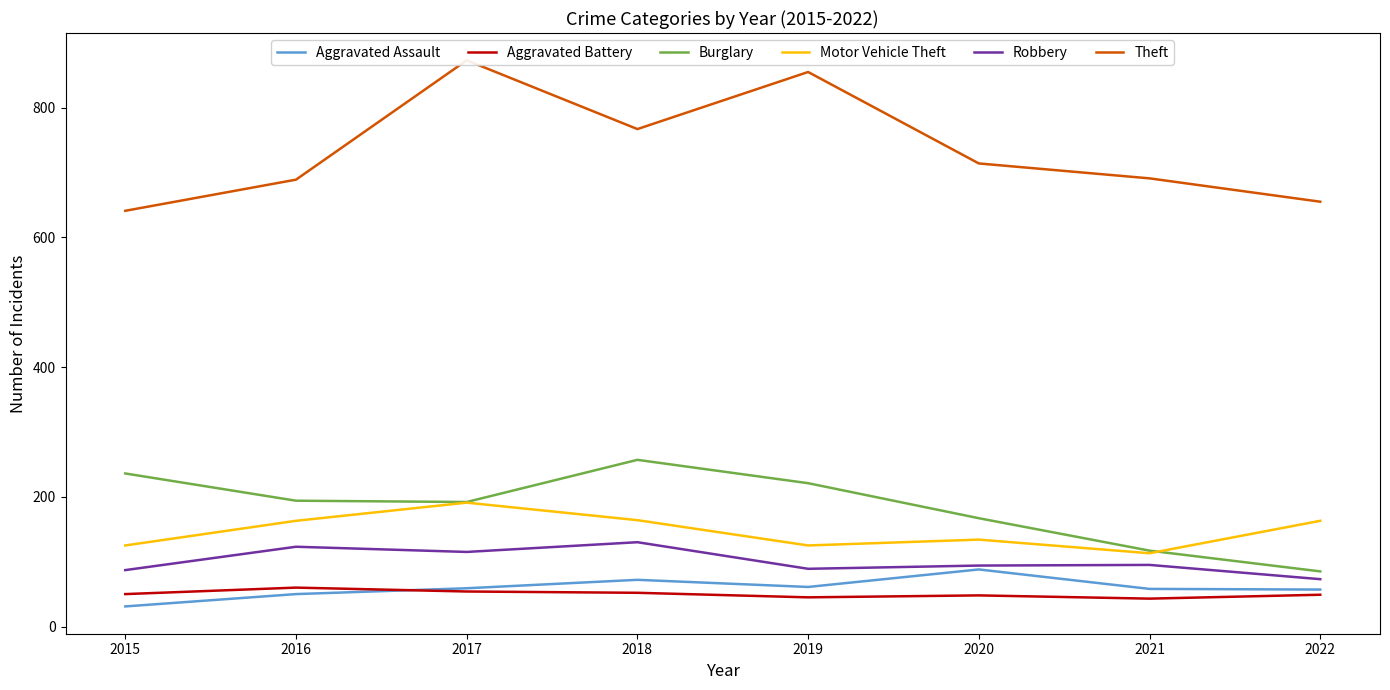

What is the difference between the maximum and second lowest values in the Motor Vehicle Theft series?

66